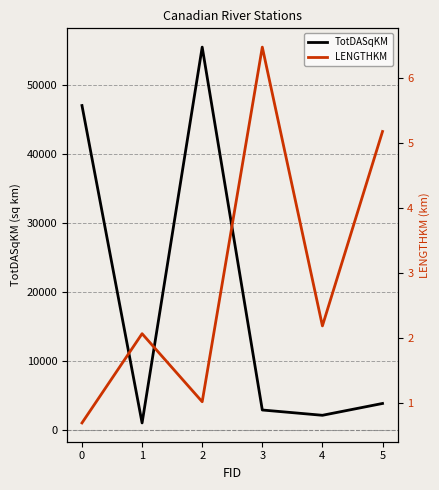

True or false: LENGTHKM has more than 2 points higher than both neighbors.

False